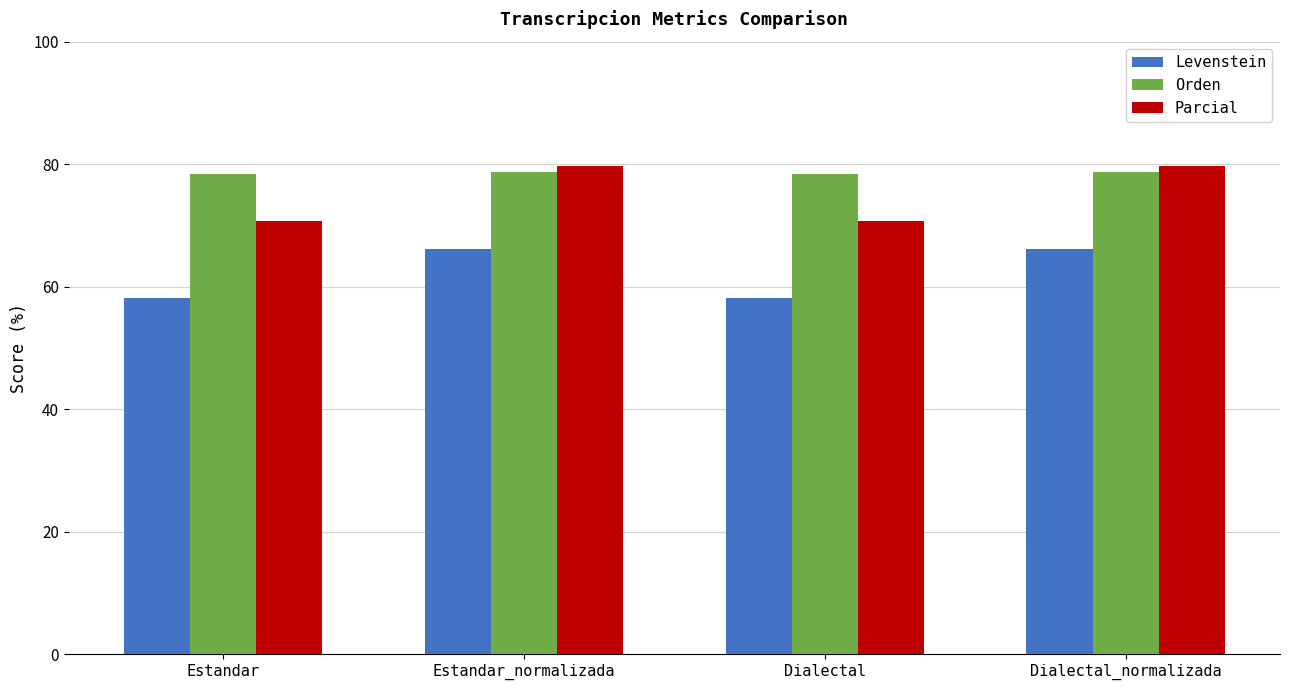

Is it true that Levenstein equals 104.1 at Dialectal_normalizada?

False